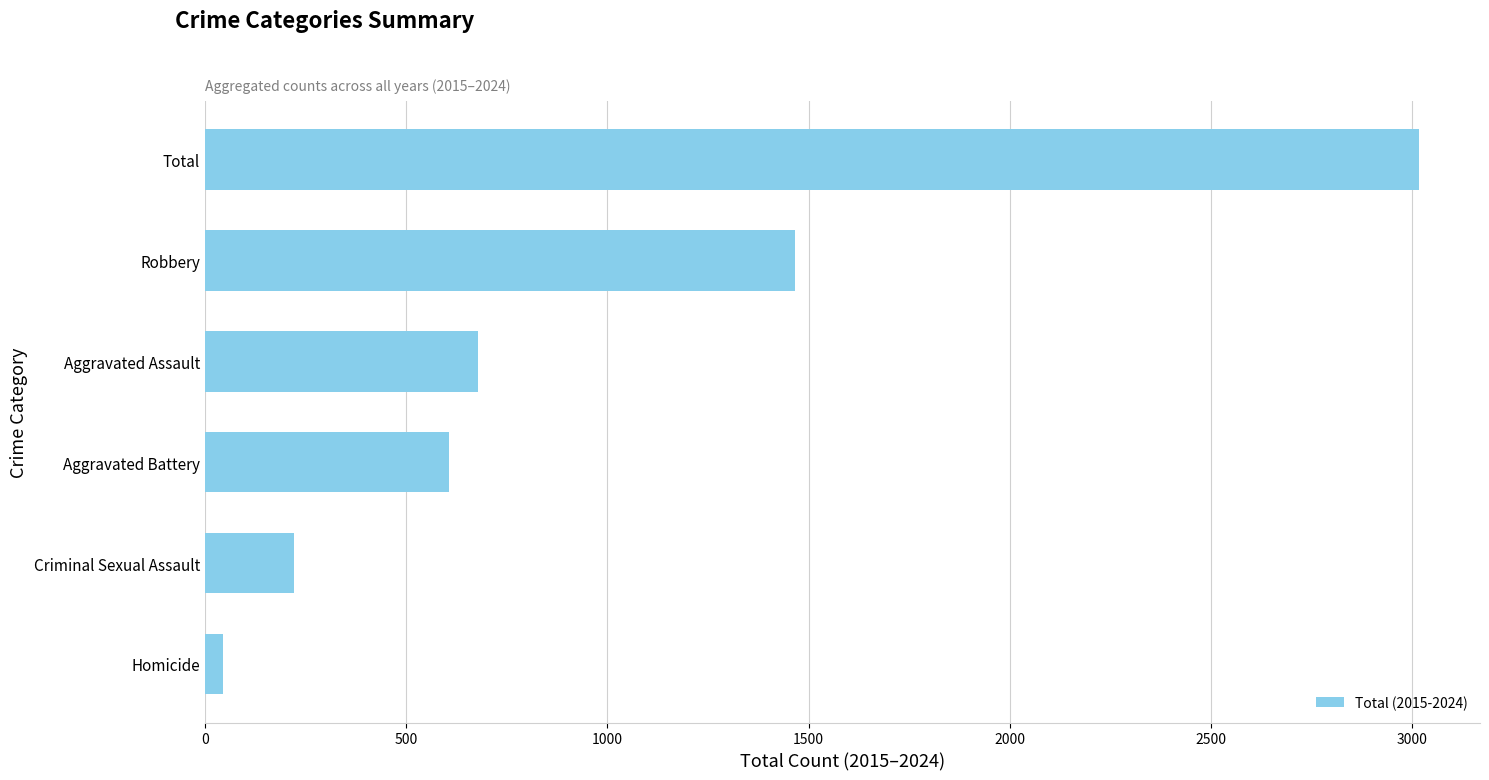

Reading bottom to top, list all the values displayed in this chart.

44	221	607	679	1466	3017